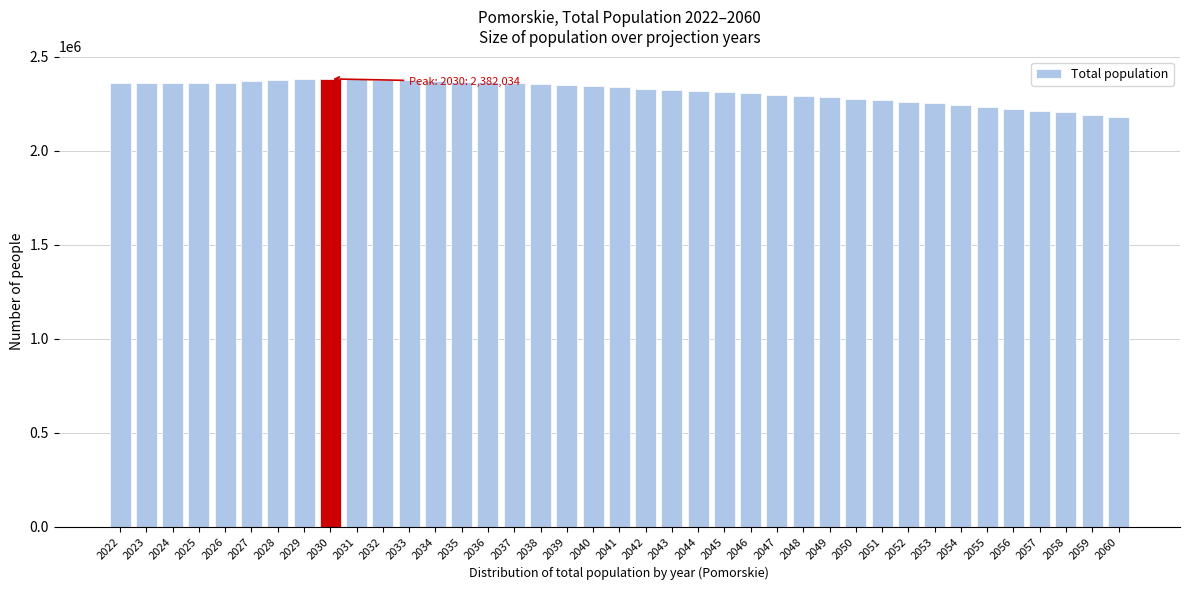

The value at 2053 is 1488783. True or false?

False